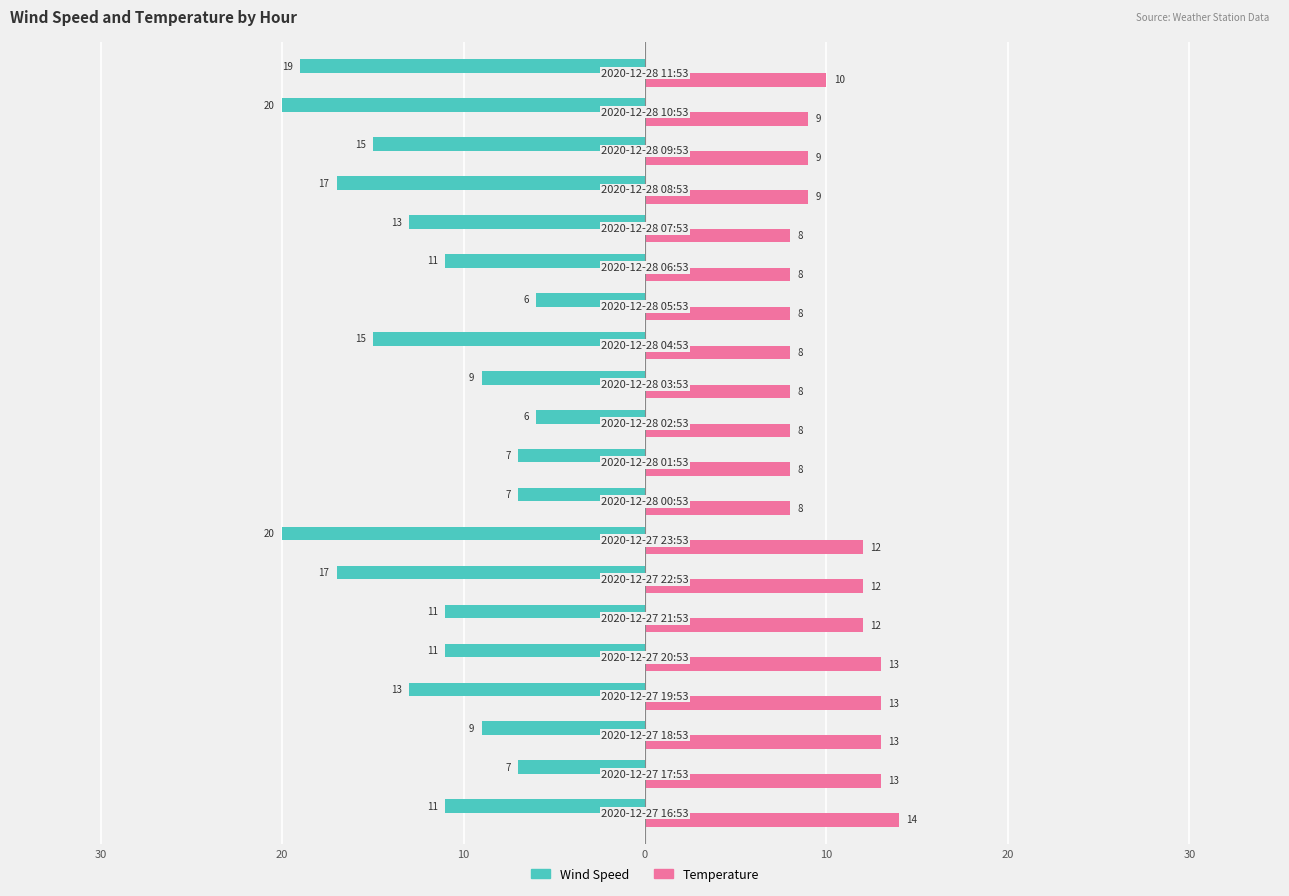

What are all the series names shown in the legend?

Wind Speed, Temperature